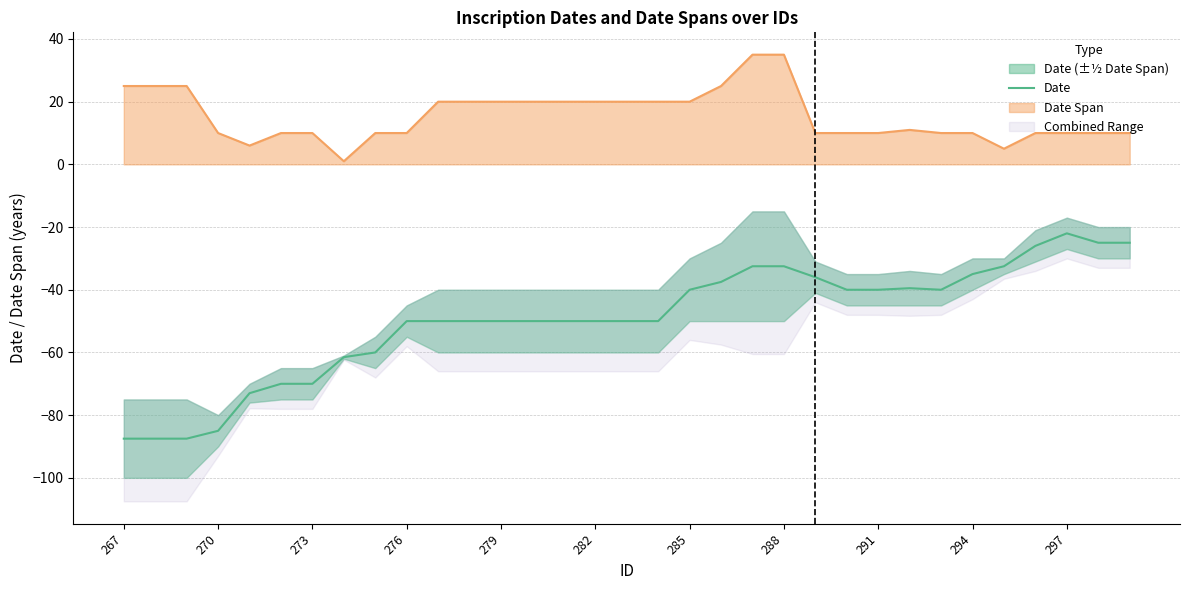

Reading left to right, what are all the values shown in this chart?

-87.5	-87.5	-87.5	-85.0	-73.0	-70.0	-70.0	-61.5	-60.0	-50.0	-50.0	-50.0	-50.0	-50.0	-50.0	-50.0	-50.0	-50.0	-40.0	-37.5	-32.5	-32.5	-36.0	-40.0	-40.0	-39.5	-40.0	-35.0	-32.5	-26.0	-22.0	-25.0	-25.0